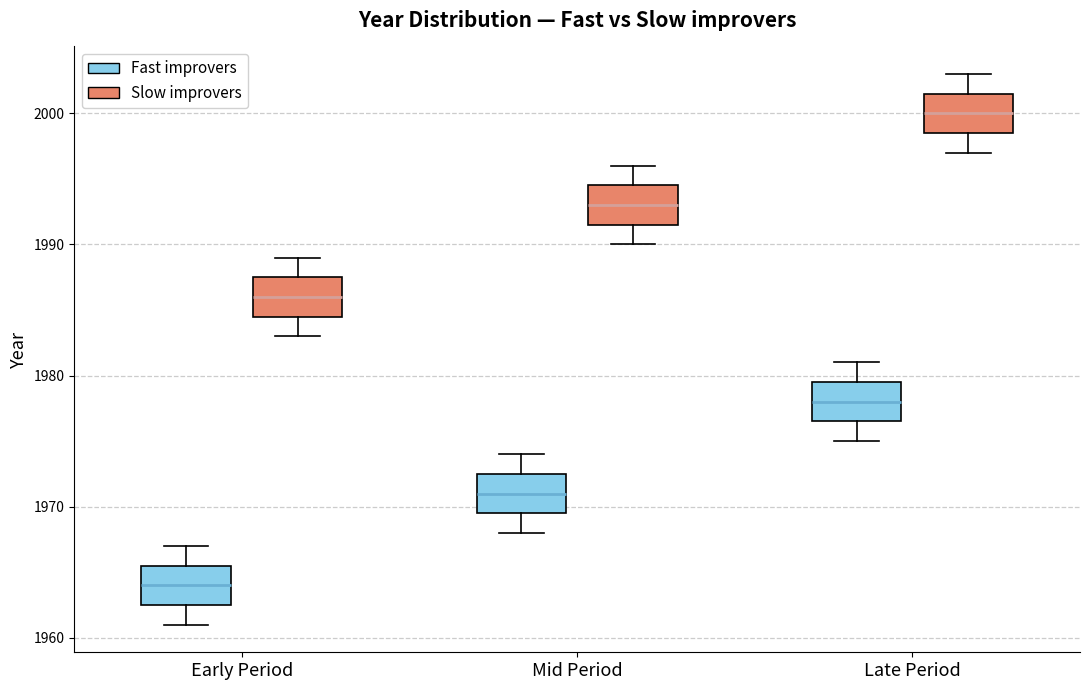

Reading left to right, read every box against the y-axis: the position of its median line, the range the box covers, and the ends of its whiskers. The values are not printed on the chart, so give them approximately, as read against the axis.

Early Period (Fast improvers): median 1964, box 1963 to 1966, whiskers 1961 to 1967
Early Period (Slow improvers): median 1986, box 1985 to 1988, whiskers 1983 to 1989
Mid Period (Fast improvers): median 1971, box 1970 to 1973, whiskers 1968 to 1974
Mid Period (Slow improvers): median 1993, box 1992 to 1995, whiskers 1990 to 1996
Late Period (Fast improvers): median 1978, box 1977 to 1980, whiskers 1975 to 1981
Late Period (Slow improvers): median 2000, box 1999 to 2002, whiskers 1997 to 2003